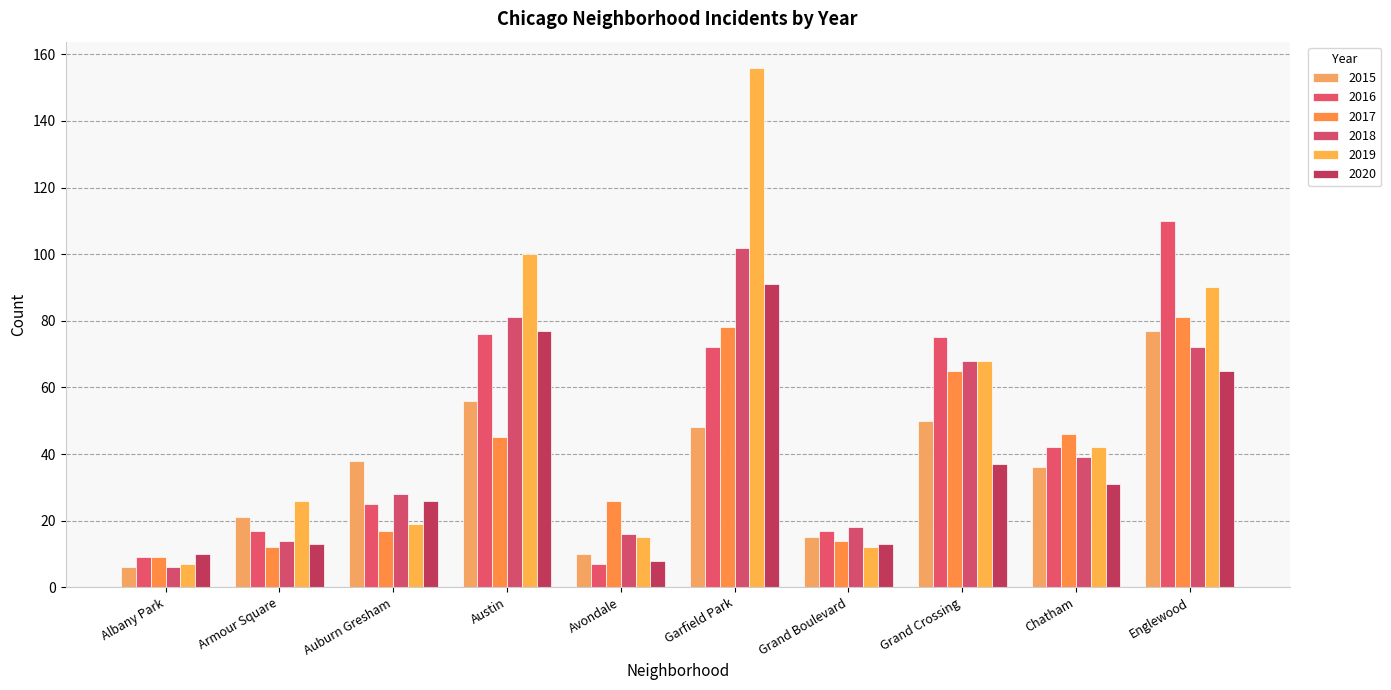

Reading right to left, list all the values displayed in this chart.

2015: 77	36	50	15	48	10	56	38	21	6
2016: 110	42	75	17	72	7	76	25	17	9
2017: 81	46	65	14	78	26	45	17	12	9
2018: 72	39	68	18	102	16	81	28	14	6
2019: 90	42	68	12	156	15	100	19	26	7
2020: 65	31	37	13	91	8	77	26	13	10